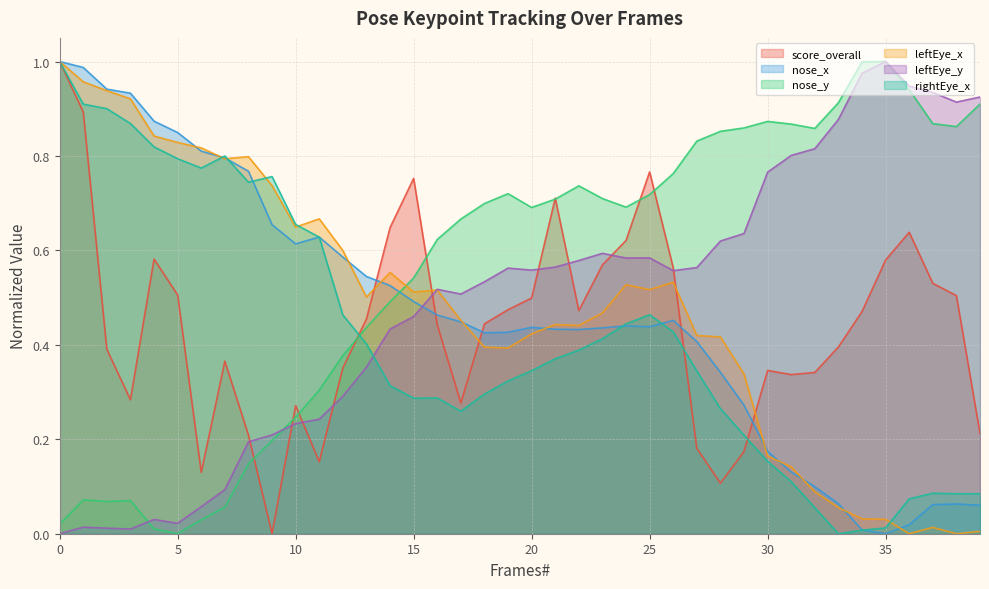

How many distinct data groups are displayed?

6